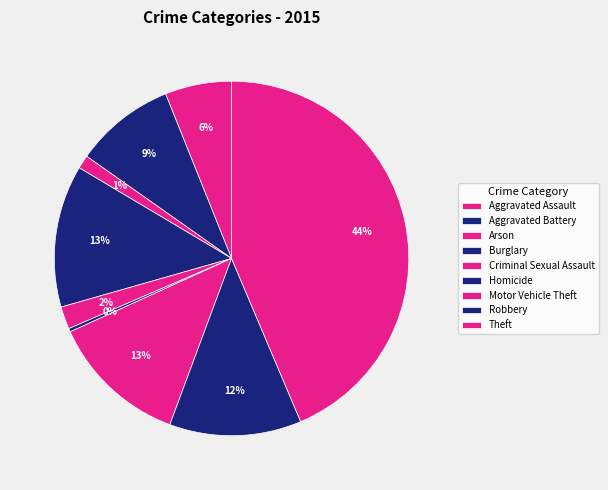

How many slices are in this pie chart?

9